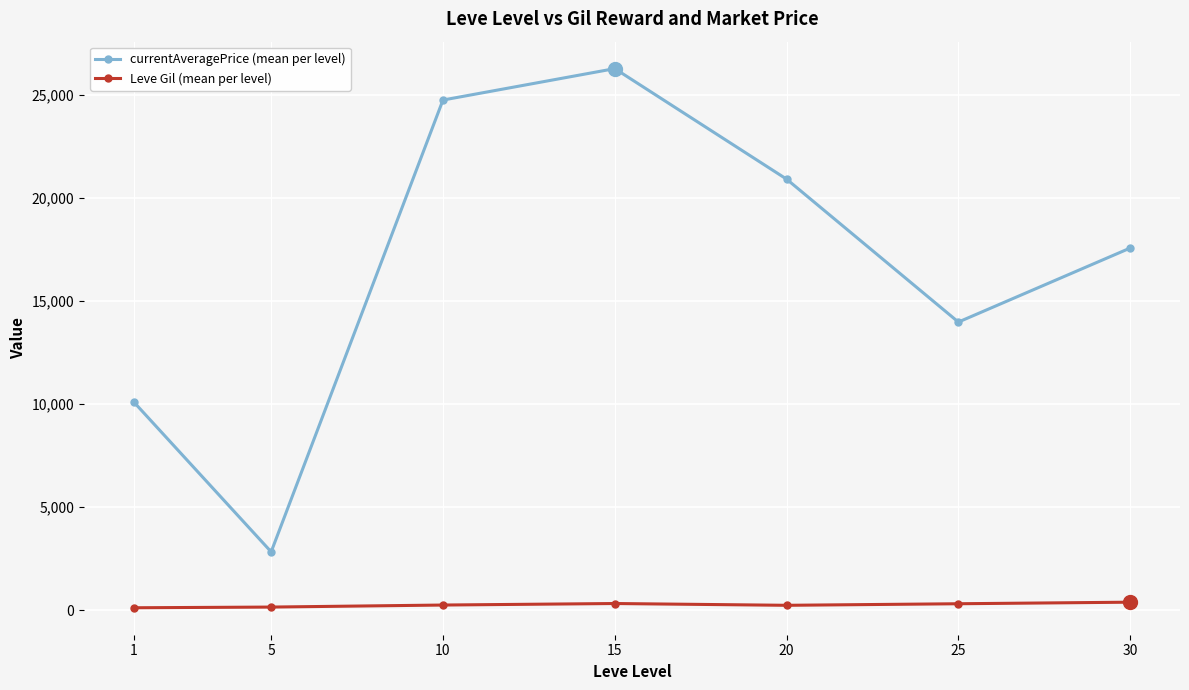

What are all the series names shown in the legend?

currentAveragePrice (mean per level), Leve Gil (mean per level)